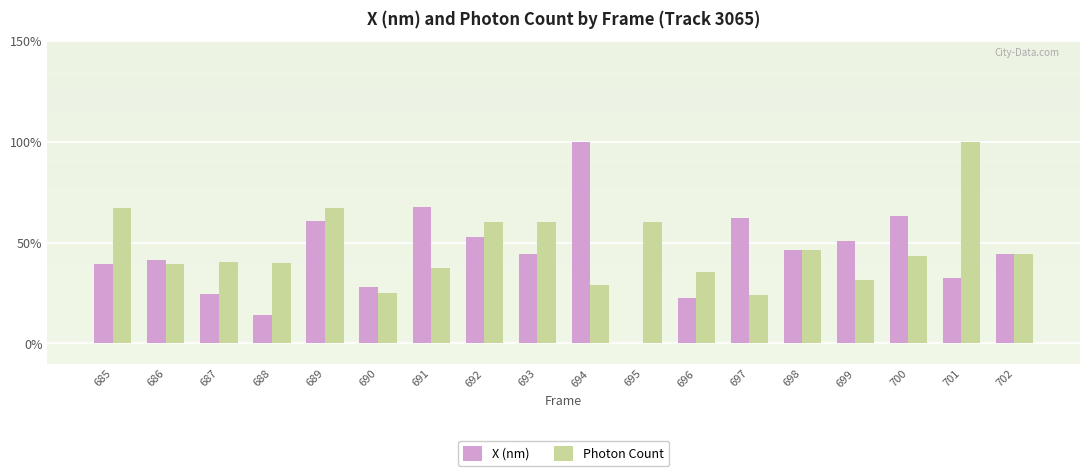

What is the sum of all X (nm) values?

794.1